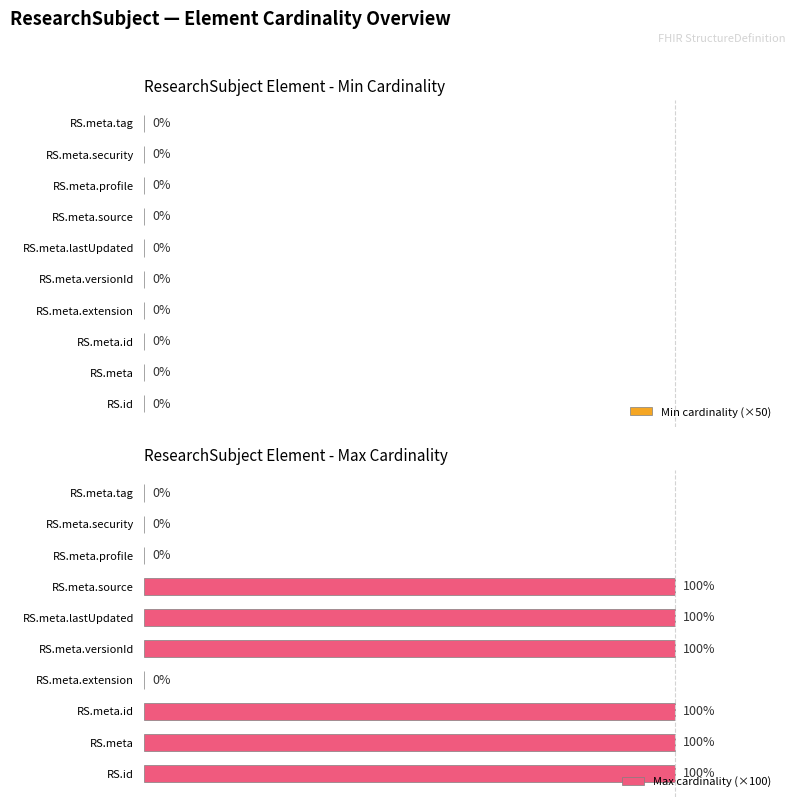

Are the bars horizontal?

Yes